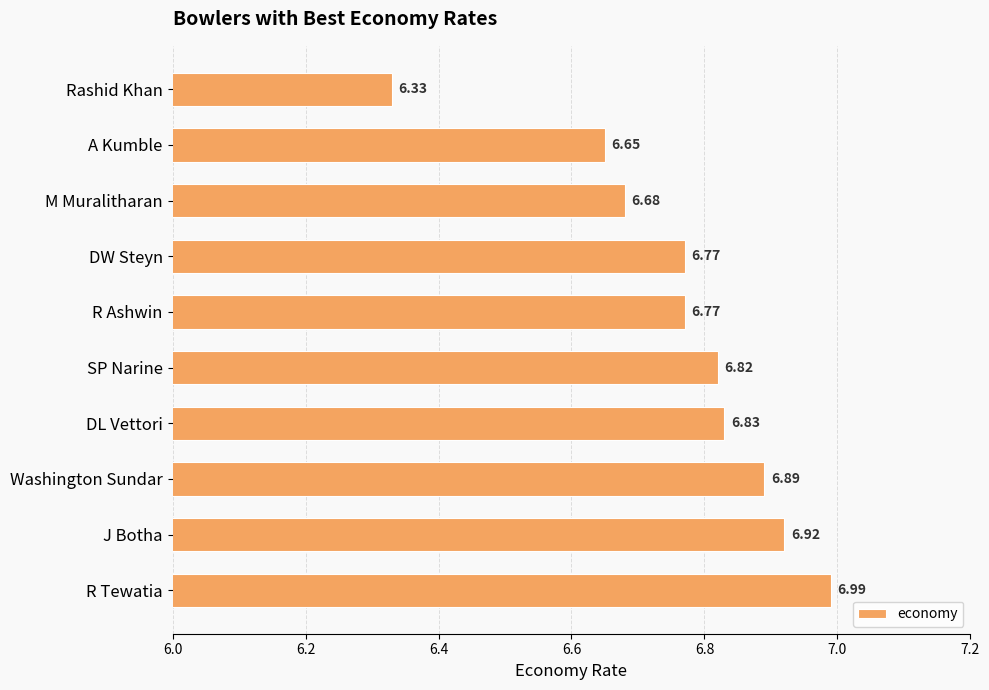

Which category has the lowest value across all series?

Rashid Khan